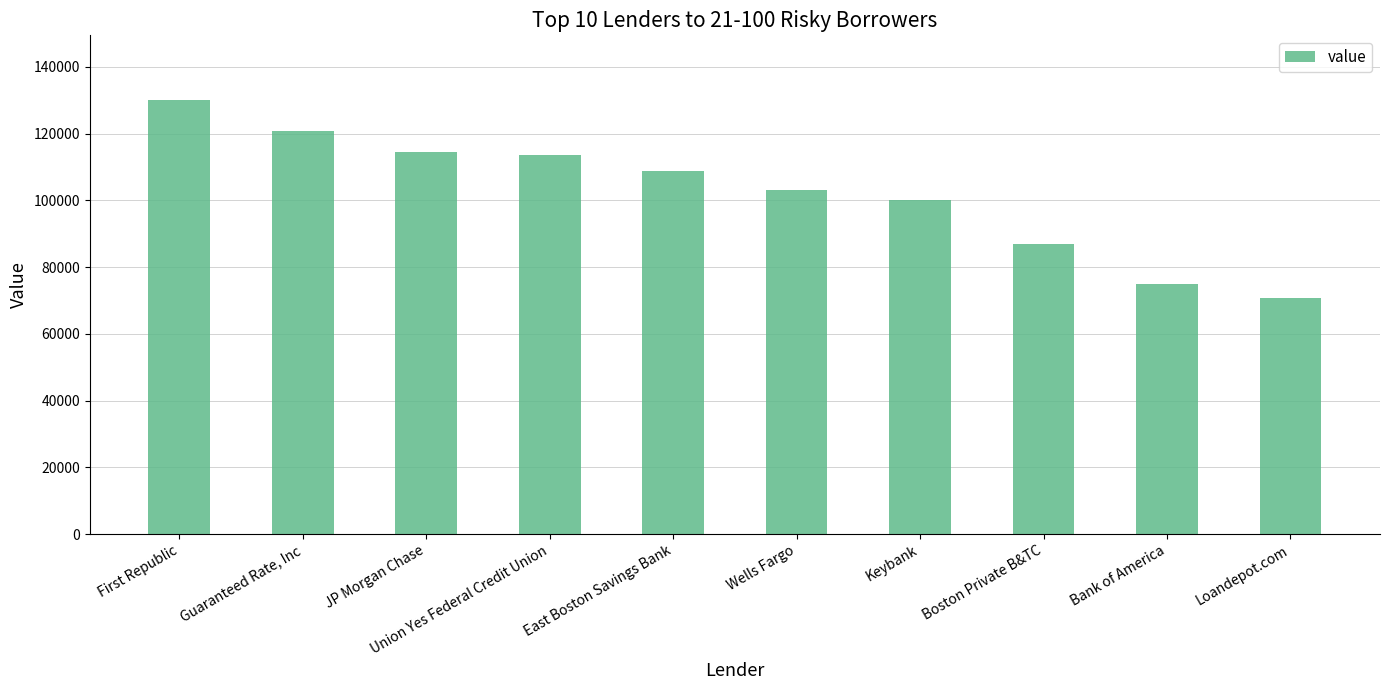

Reading right to left, what are all the values shown in this chart?

Loandepot.com=70725	Bank of America=75046	Boston Private B&TC=86897	Keybank=100174	Wells Fargo=103183	East Boston Savings Bank=108944	Union Yes Federal Credit Union=113627	JP Morgan Chase=114398	Guaranteed Rate, Inc=120931	First Republic=129959